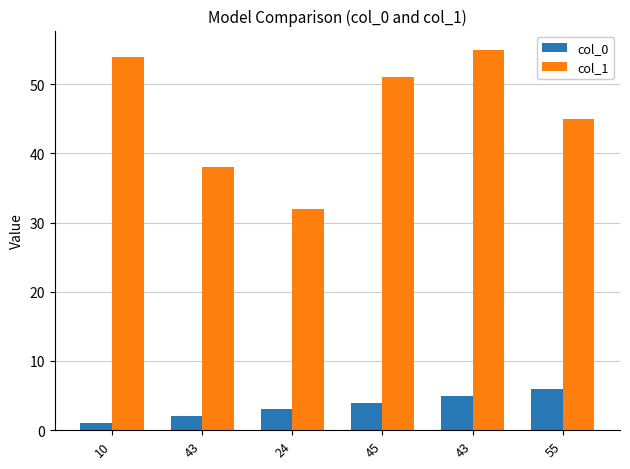

Reading right to left, what are all the values shown in this chart?

col_0: 6	5	4	3	2	1
col_1: 45	55	51	32	38	54